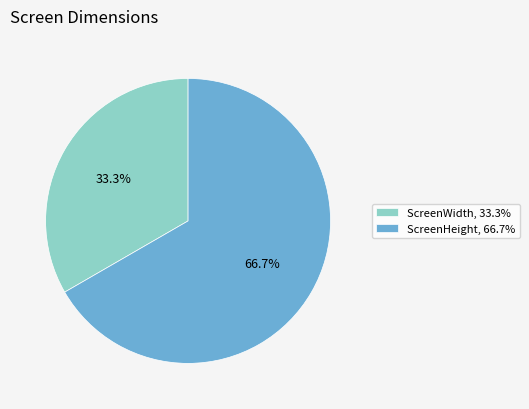

What is the total percentage of ScreenWidth and ScreenHeight?

100.0%